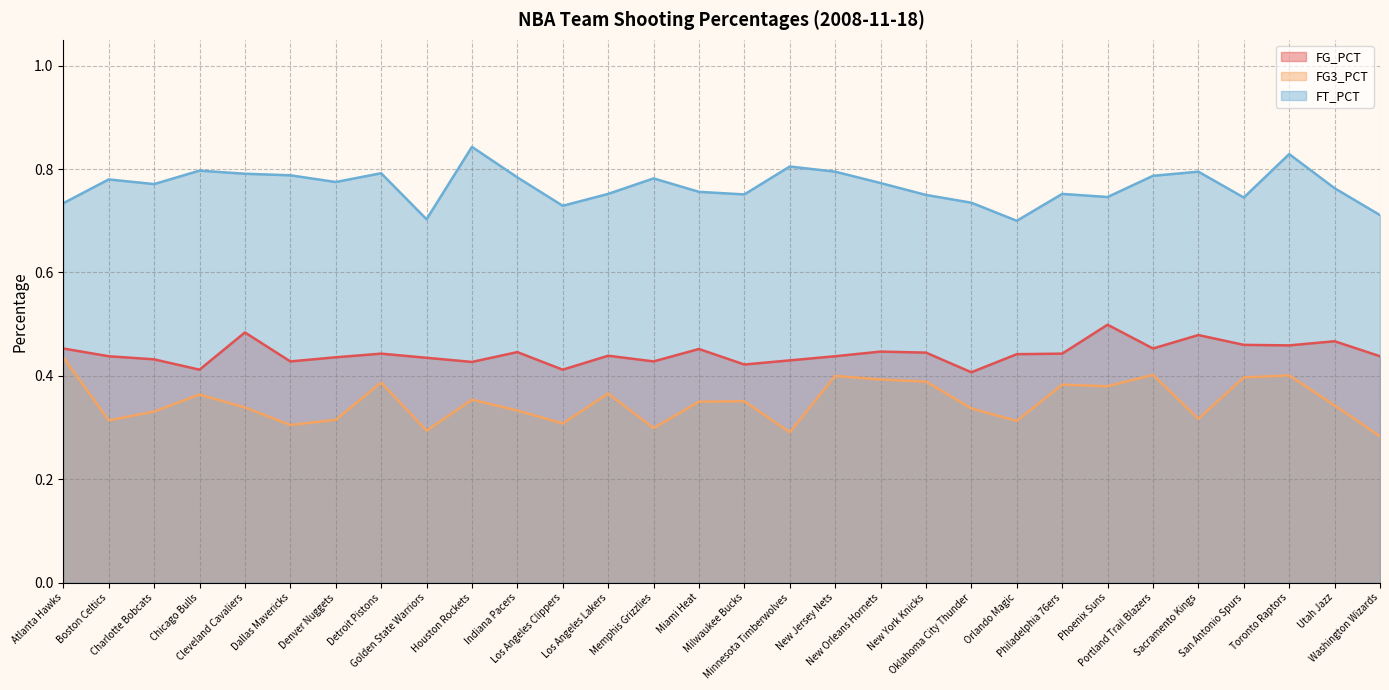

At how many categories does at least one series exceed 0?

30